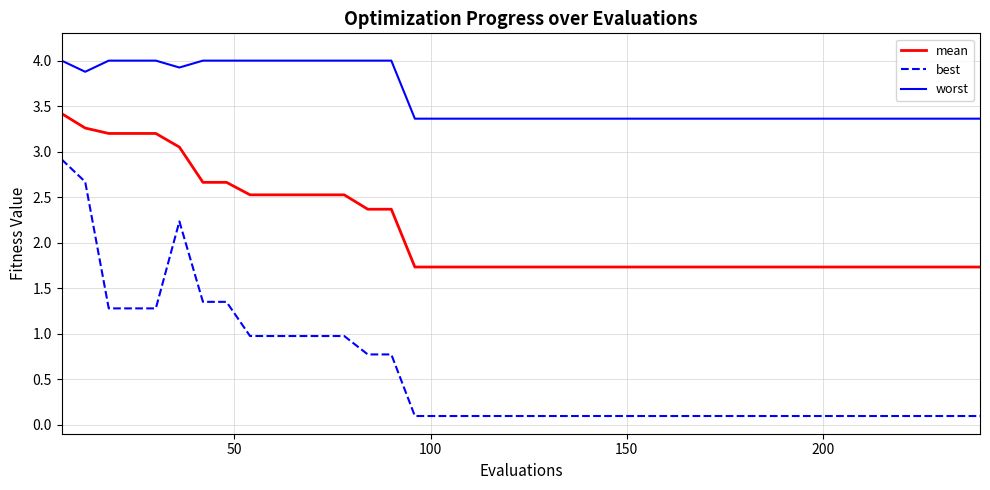

What is the difference between the maximum and minimum values in the best series?

2.8